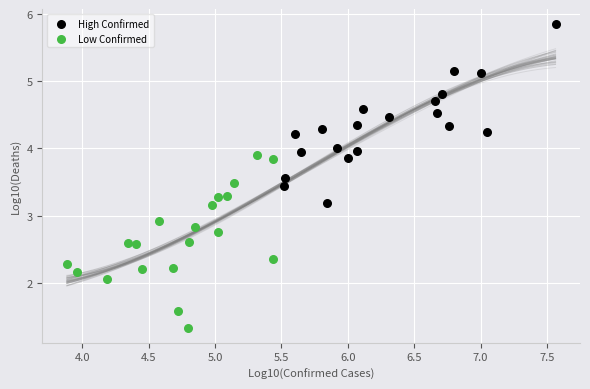

Which series reaches the minimum Y coordinate?

Low Confirmed